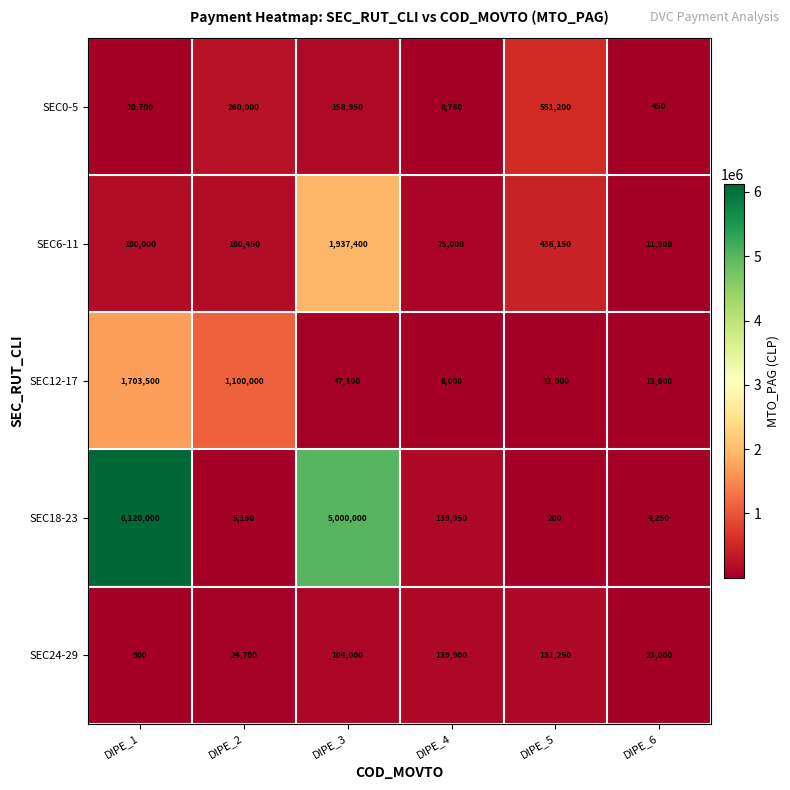

Reading left to right, transcribe all the data shown in this chart.

SEC0-5: DIPE_1=10700	DIPE_2=260000	DIPE_3=158950	DIPE_4=8750	DIPE_5=551200	DIPE_6=450
SEC6-11: DIPE_1=180000	DIPE_2=180450	DIPE_3=1937400	DIPE_4=75000	DIPE_5=436150	DIPE_6=11900
SEC12-17: DIPE_1=1703500	DIPE_2=1100000	DIPE_3=47100	DIPE_4=6000	DIPE_5=11000	DIPE_6=13600
SEC18-23: DIPE_1=6120000	DIPE_2=5150	DIPE_3=5000000	DIPE_4=139950	DIPE_5=200	DIPE_6=4250
SEC24-29: DIPE_1=900	DIPE_2=24700	DIPE_3=104000	DIPE_4=139900	DIPE_5=131250	DIPE_6=23000